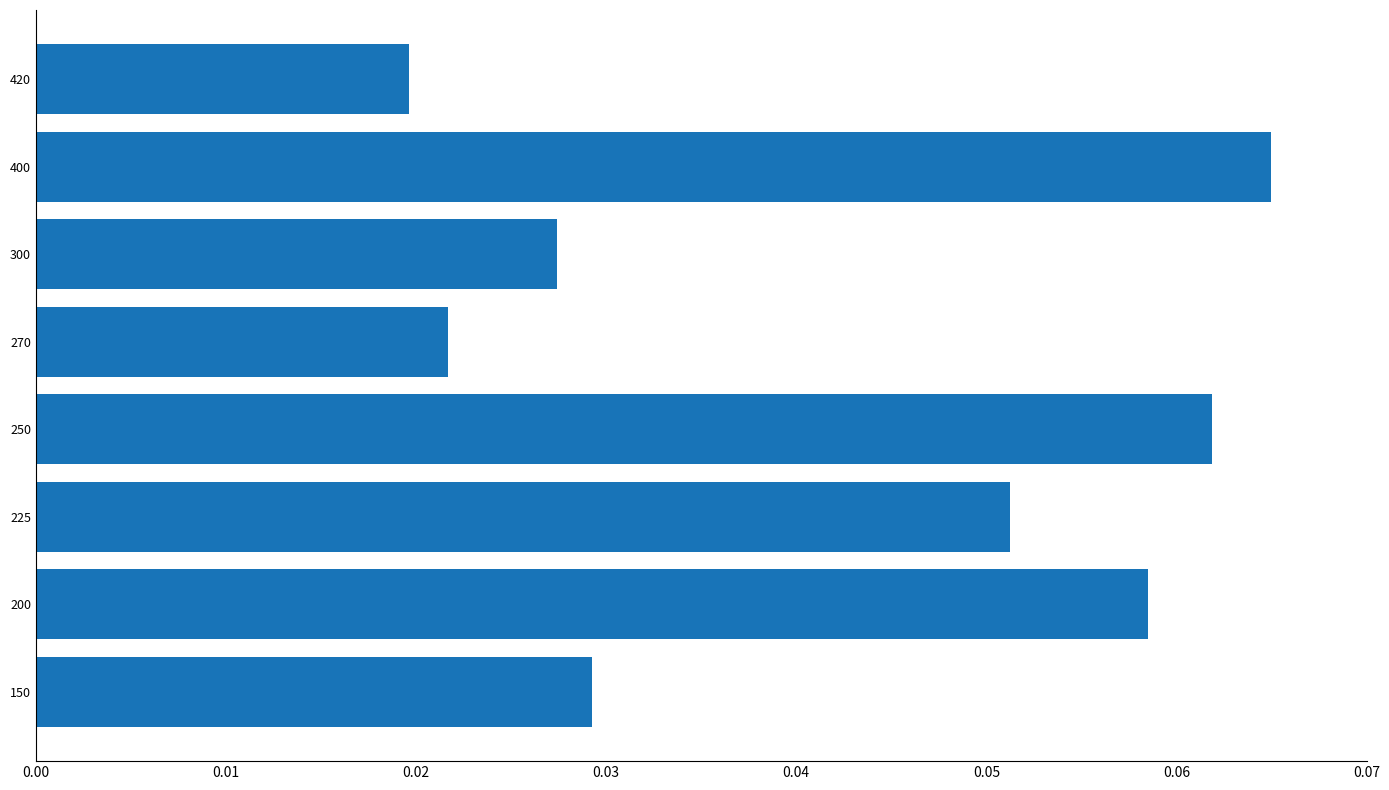

What is the sum of all values?

0.3